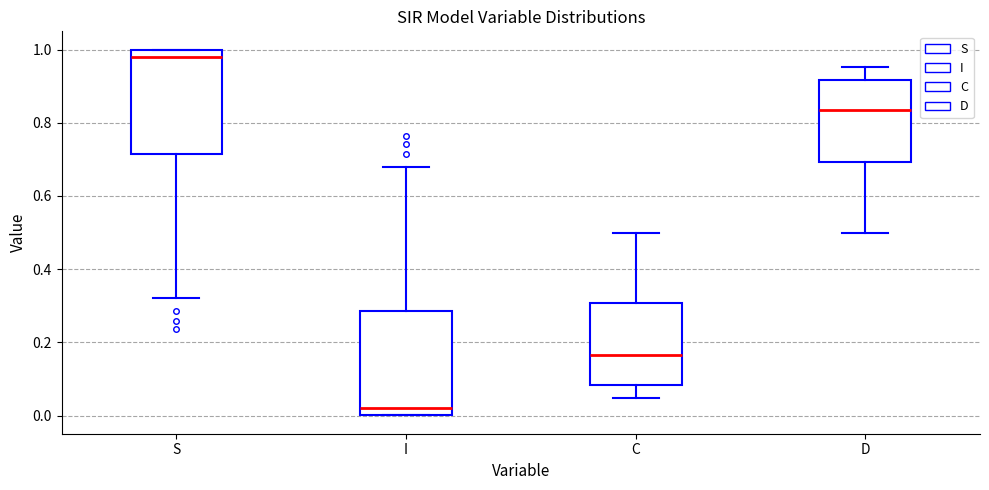

Which box's median line is the highest?

S